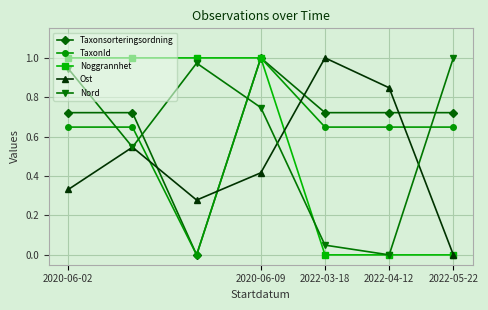

Count the number of data series in this chart.

5